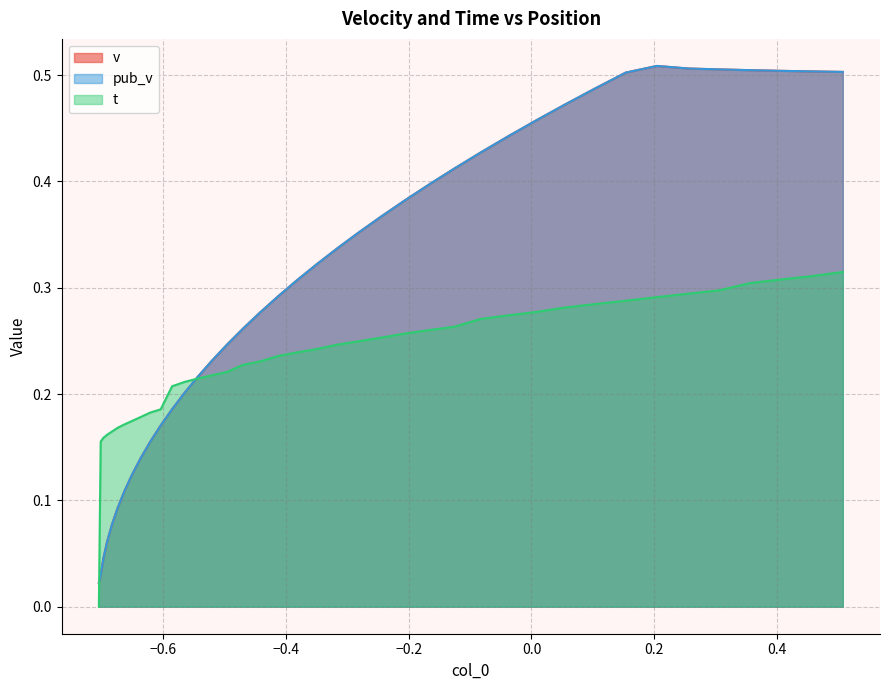

Does the chart display data point markers on the line(s)?

No